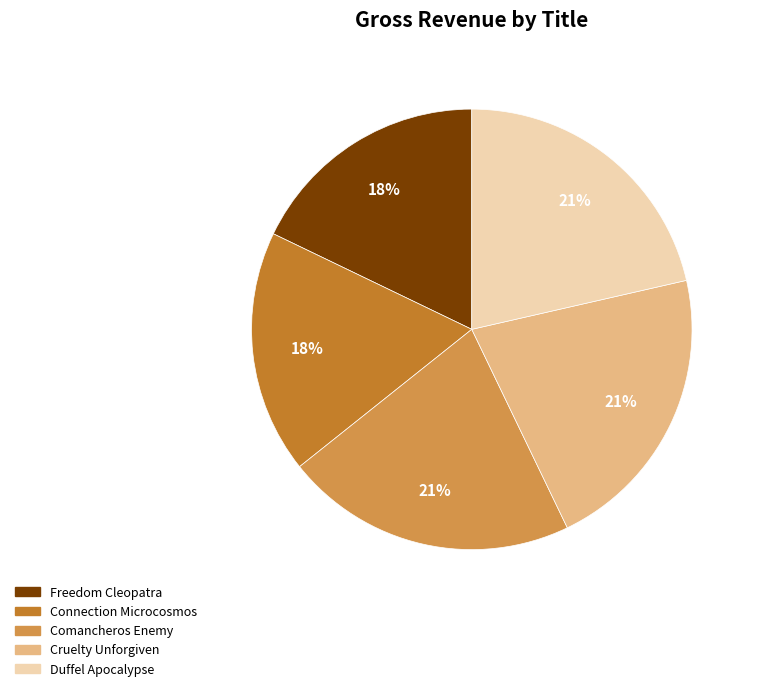

What percentage is the Duffel Apocalypse slice, to the nearest percent?

21%